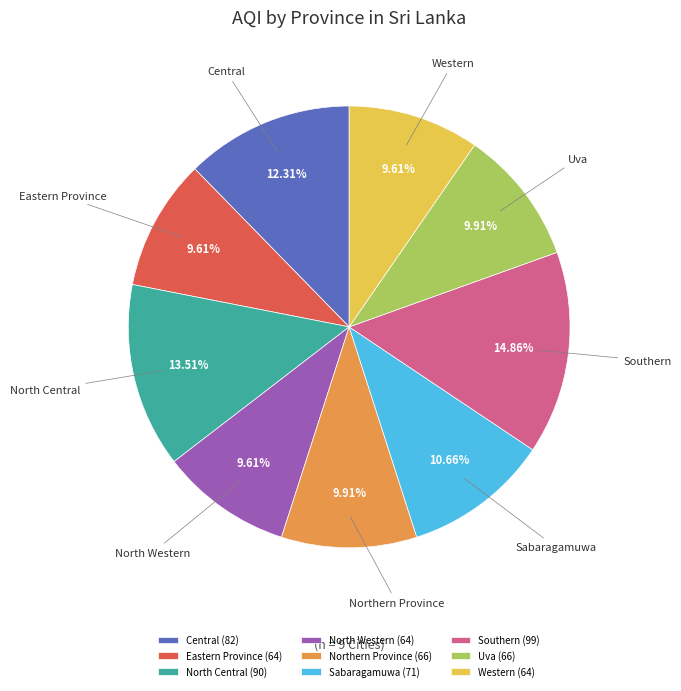

True or false: North Western accounts for 10% of the total.

True